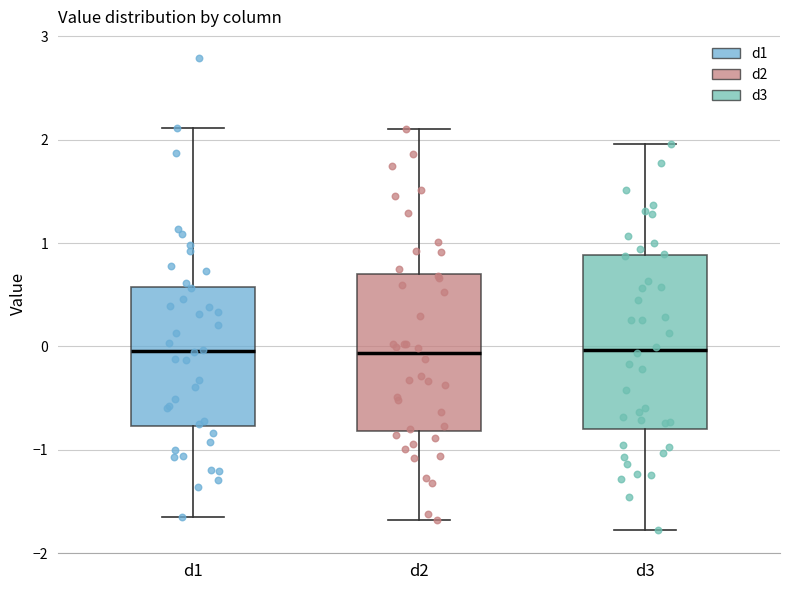

Reading left to right, read every box against the y-axis: the position of its median line, the range the box covers, and the ends of its whiskers. The values are not printed on the chart, so give them approximately, as read against the axis.

d1: median 0.0, box -0.8 to 0.6, whiskers -1.7 to 2.1
d2: median -0.1, box -0.8 to 0.7, whiskers -1.7 to 2.1
d3: median 0.0, box -0.8 to 0.9, whiskers -1.8 to 2.0